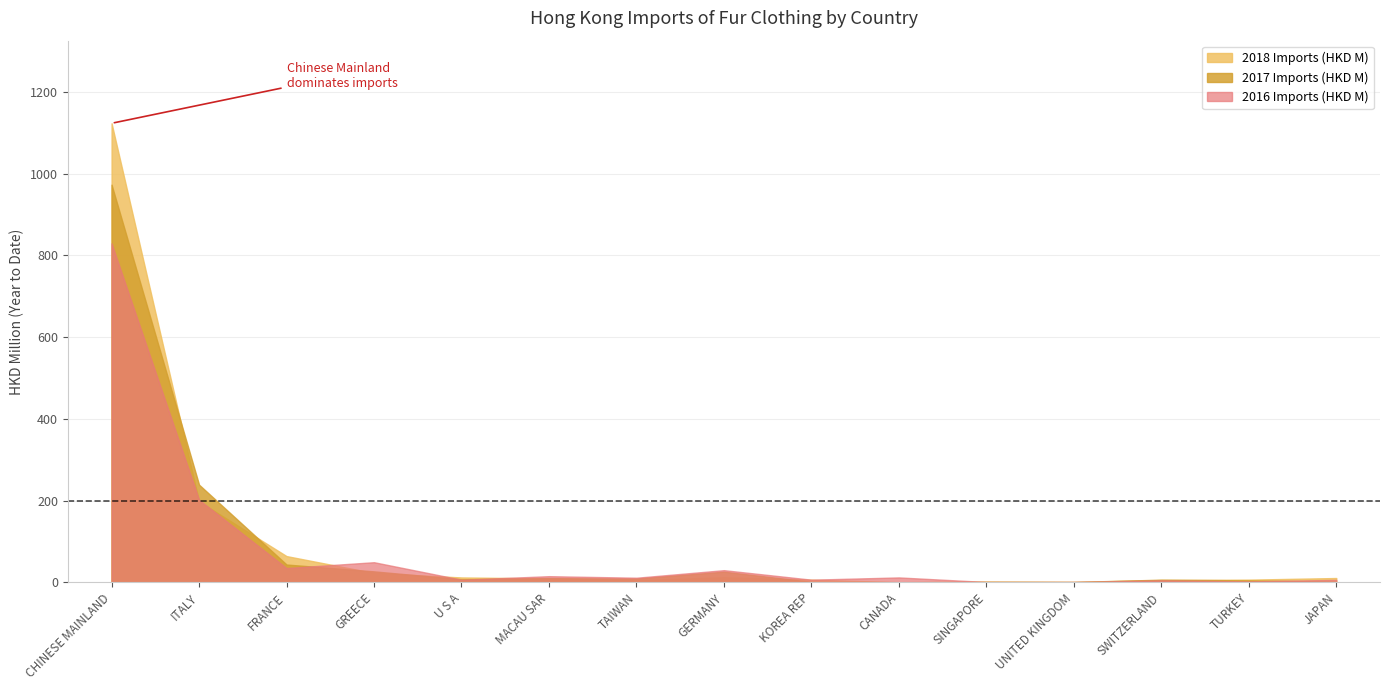

What is the total value across all series at GREECE?

98.9